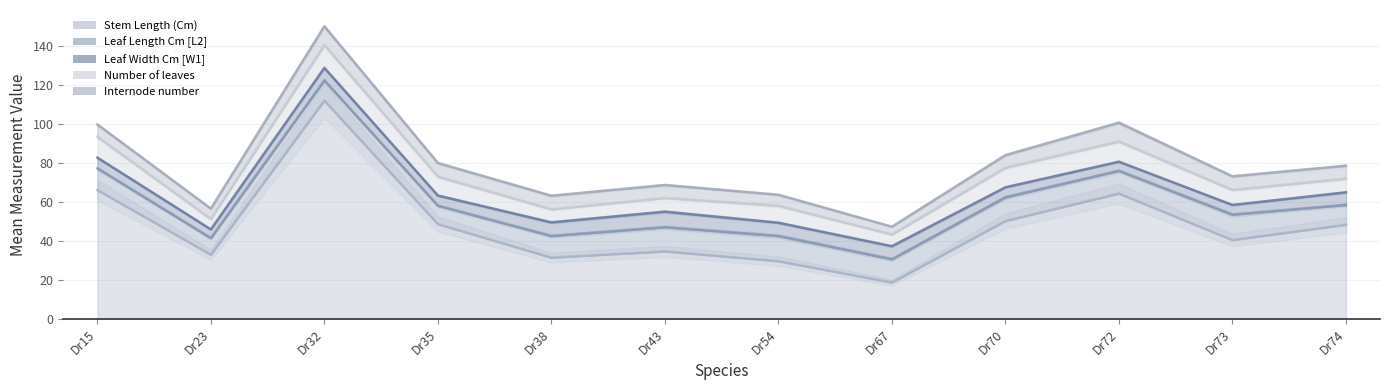

Where is Internode number nearest to the value 6?

Dr15